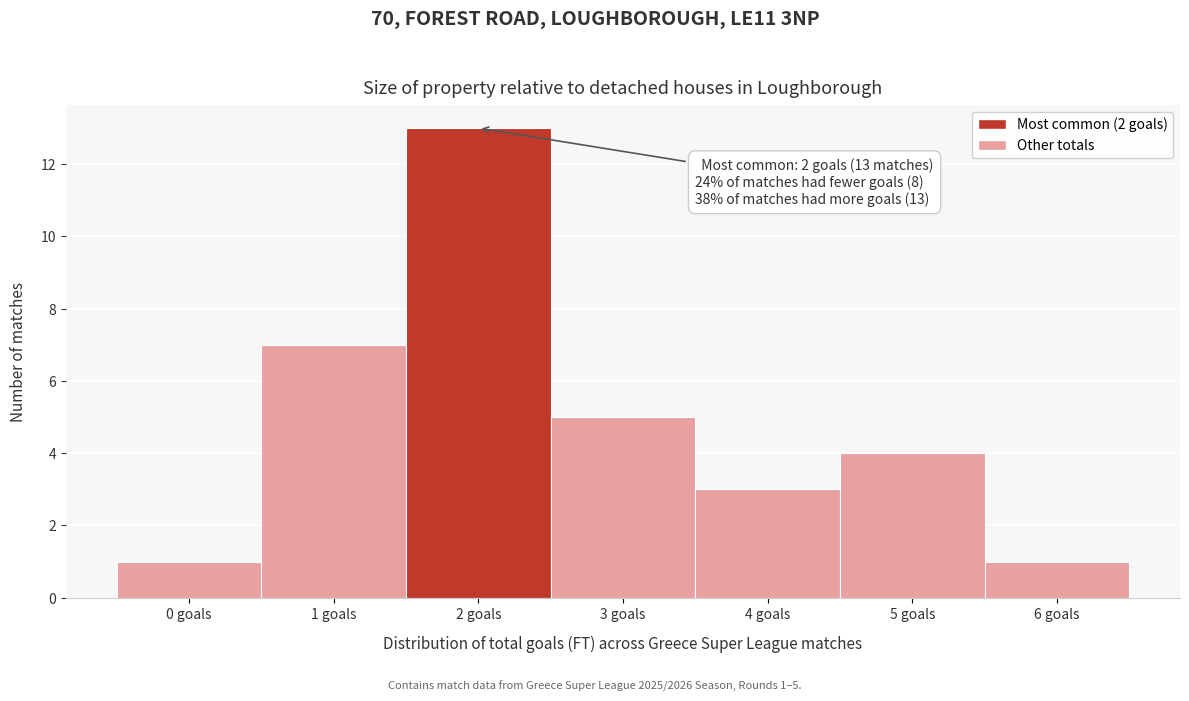

Over which range of the x-axis is the bar tallest?

1.5 to 2.5